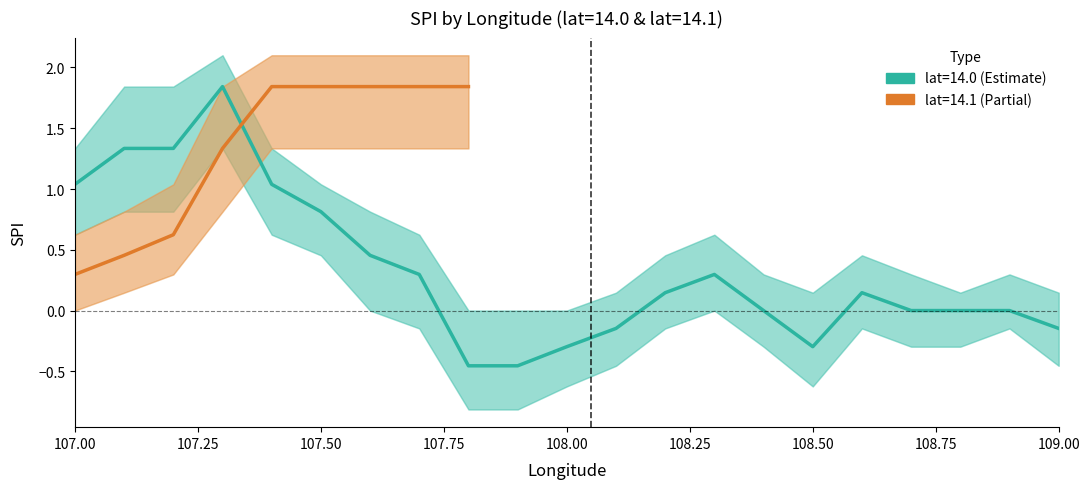

True or false: lower_spi and upper_spi cross at least once.

False